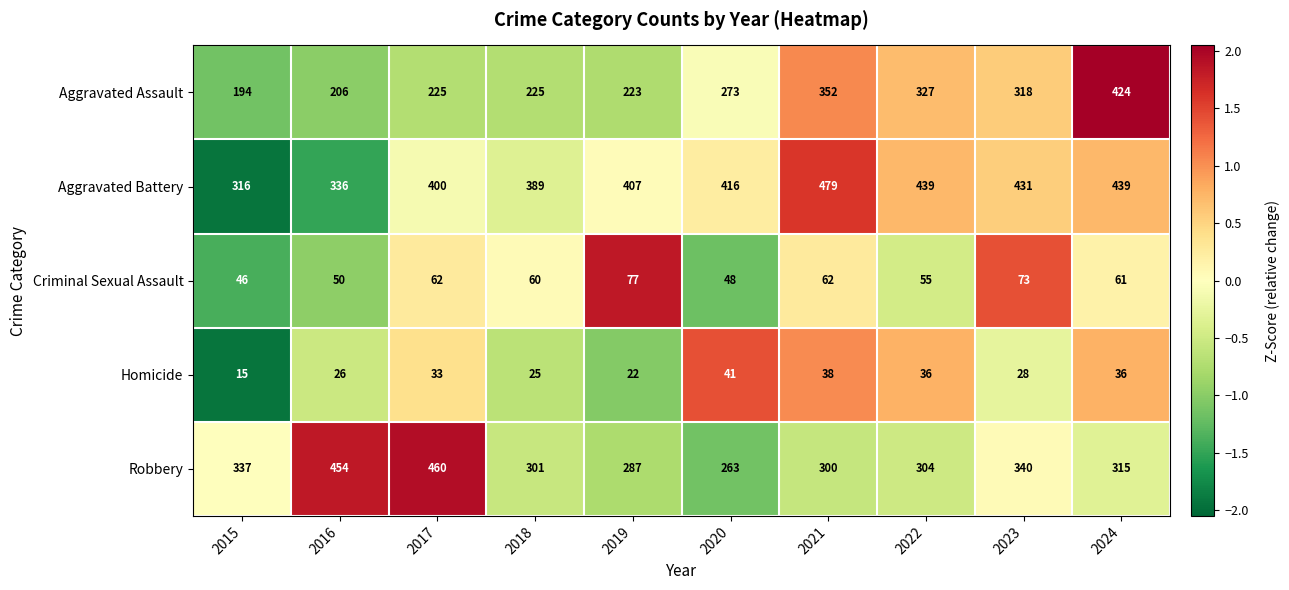

What is the smallest value displayed?

15